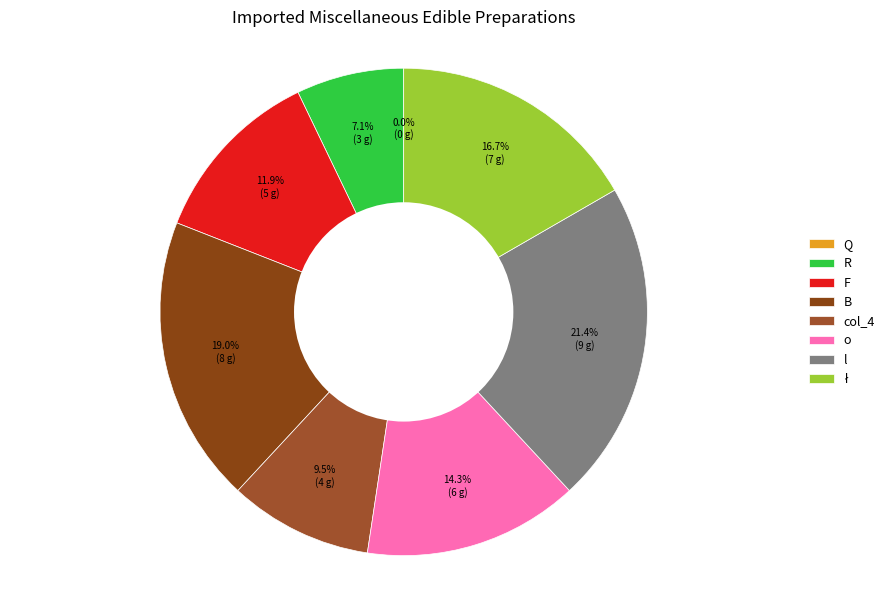

Combined, what portion of the pie is B and o?

33.3%